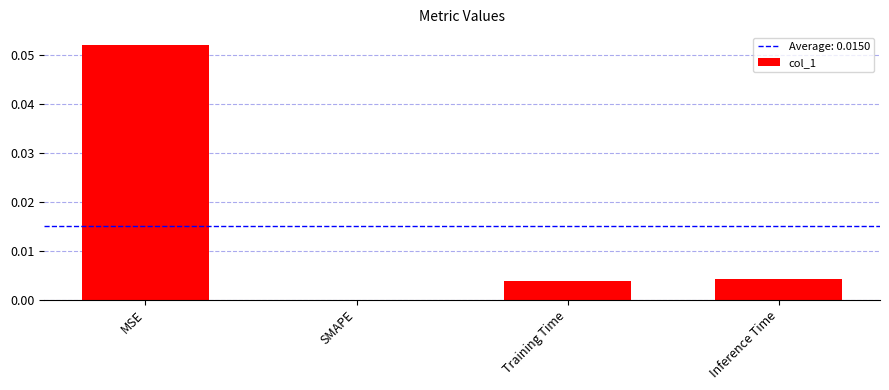

The chart shows a value of 0.0 at Inference Time. True or false?

True